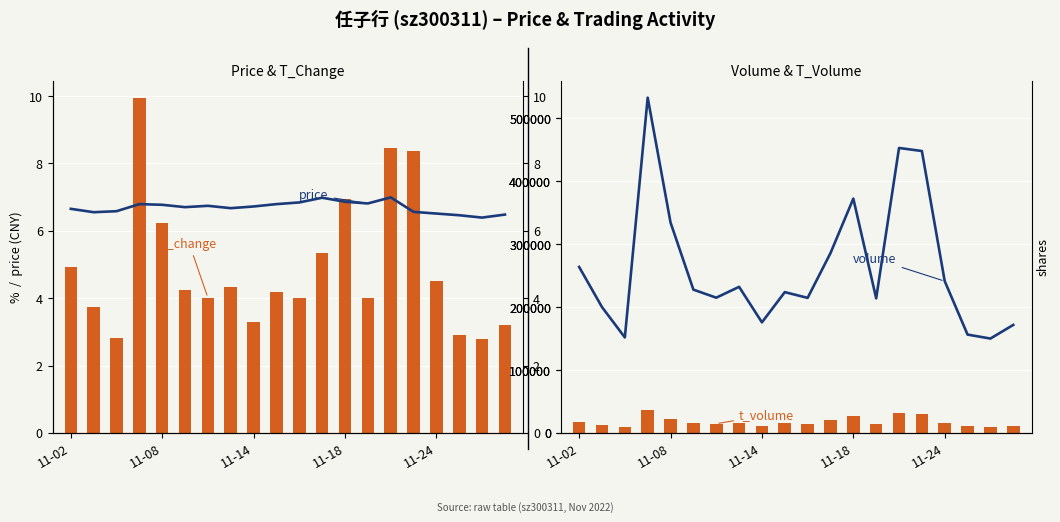

Which has a higher value, 16 or 7?

7